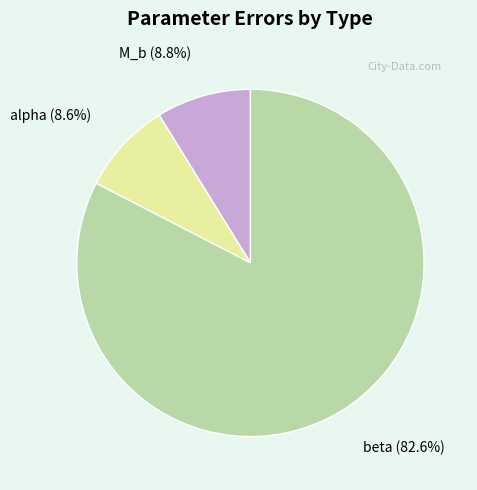

To the nearest percent, what is the average slice percentage?

33%